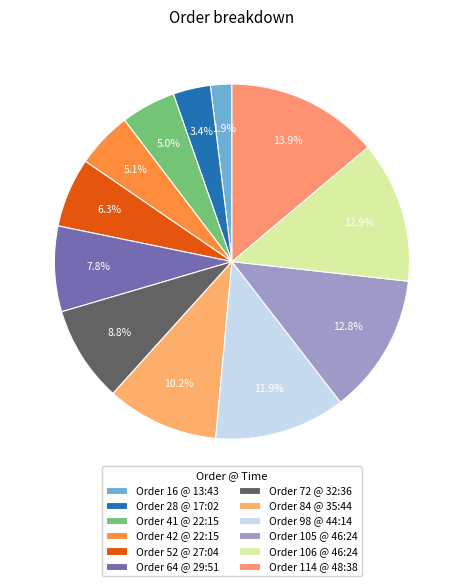

How many slices are in this pie chart?

12